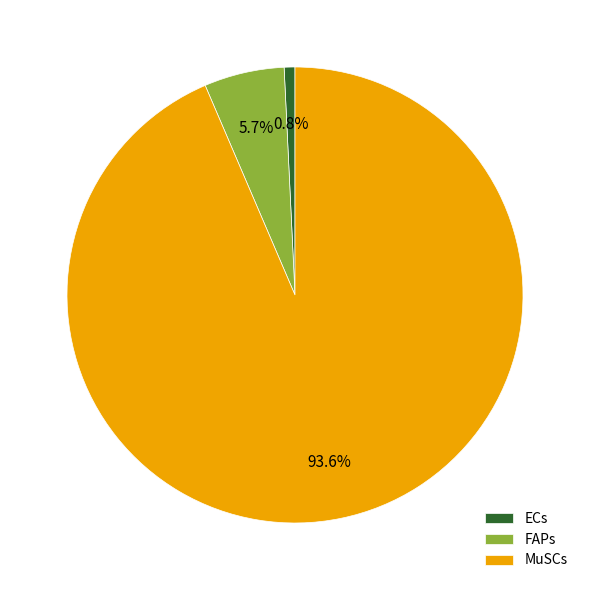

Which category accounts for the majority?

MuSCs